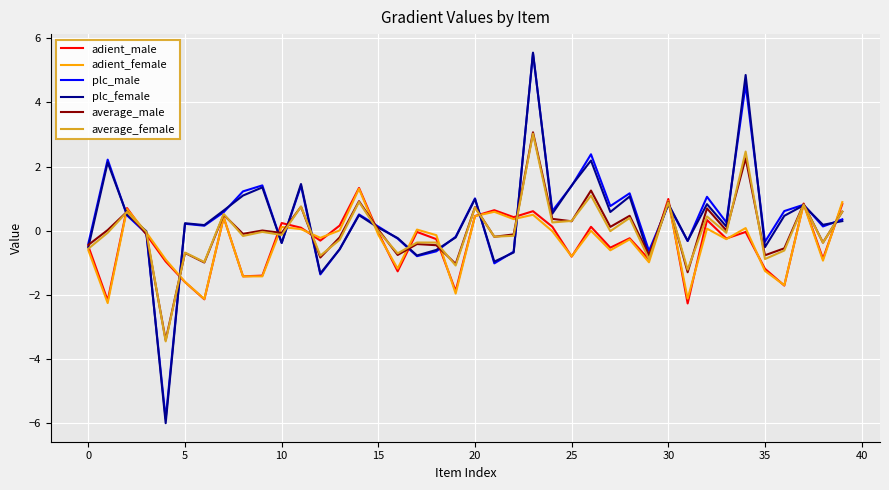

In plc_female, how many points are higher than both neighbors (excluding endpoints)?

13